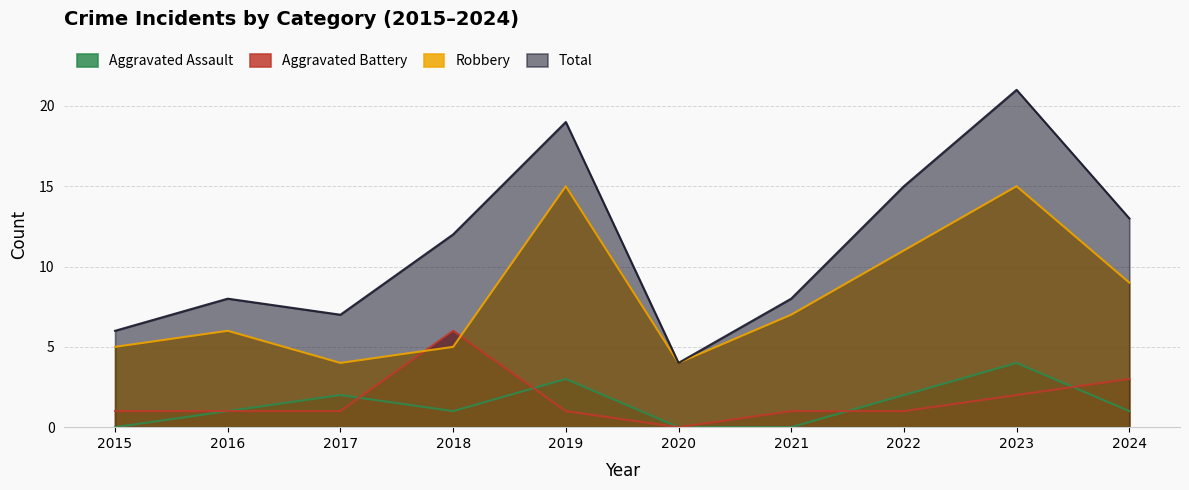

What is the sum of all Robbery values?

81